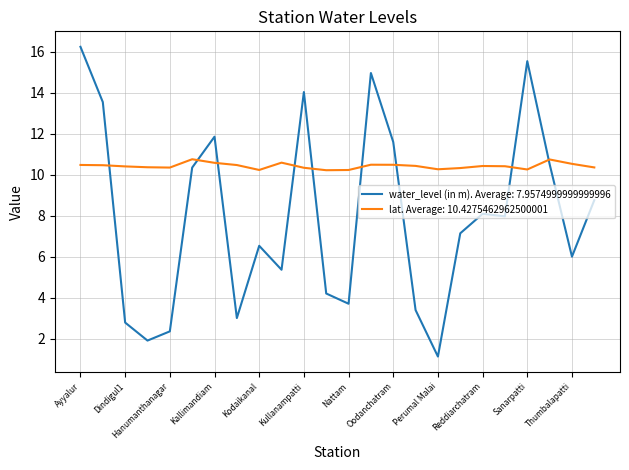

What is the maximum value for lat. Average: 10.4275462962500001?

10.8